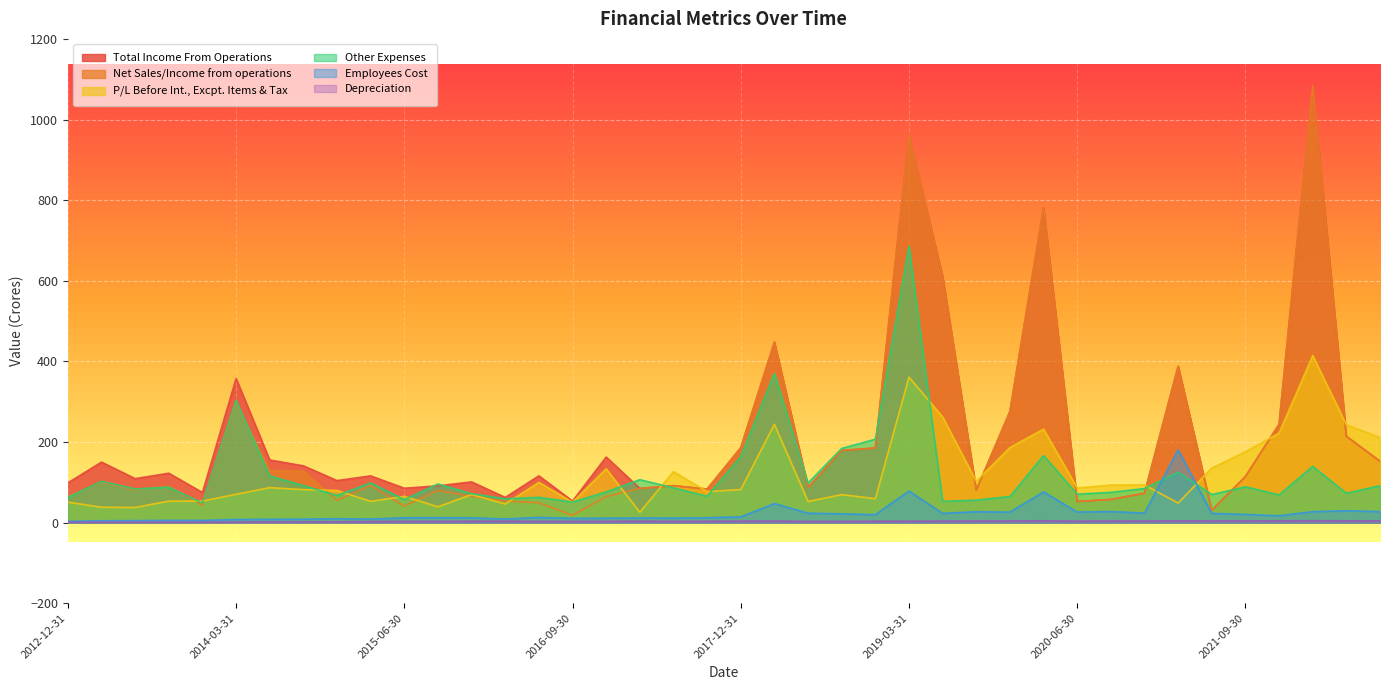

At how many categories does at least one series exceed 505?

4